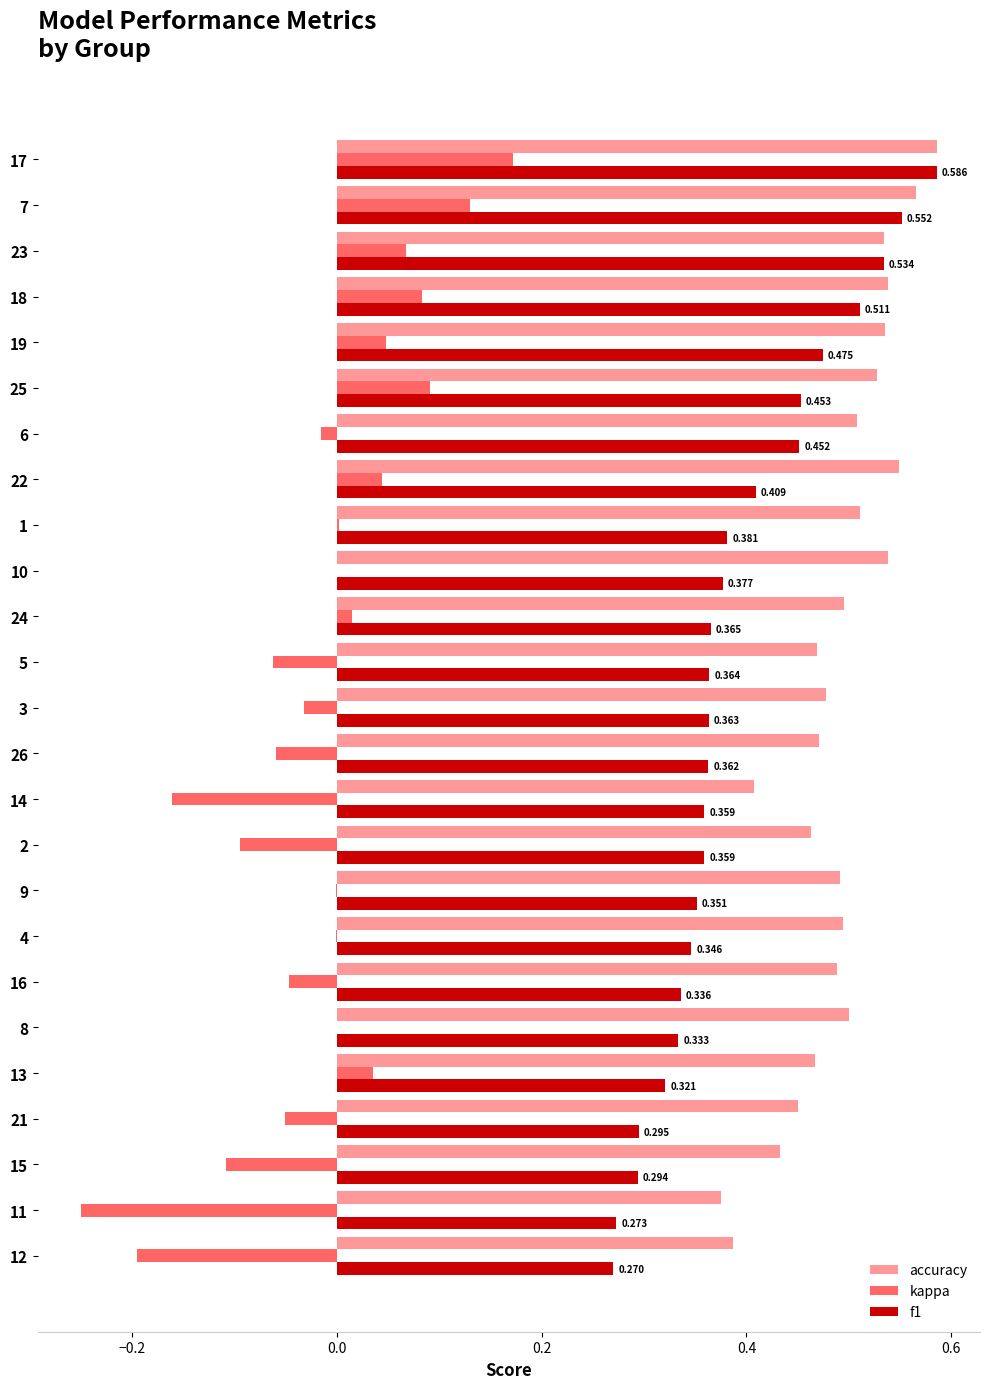

Which series has the largest total across all categories?

accuracy